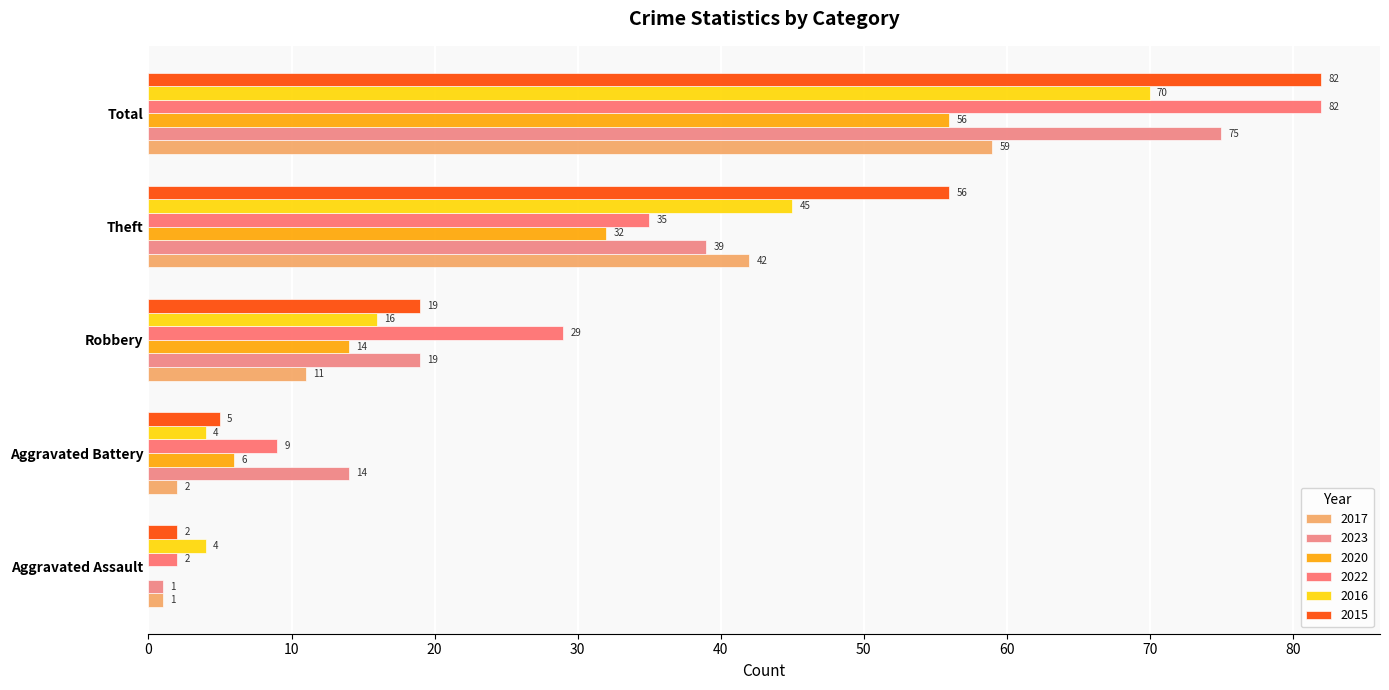

How many distinct data groups are displayed?

6